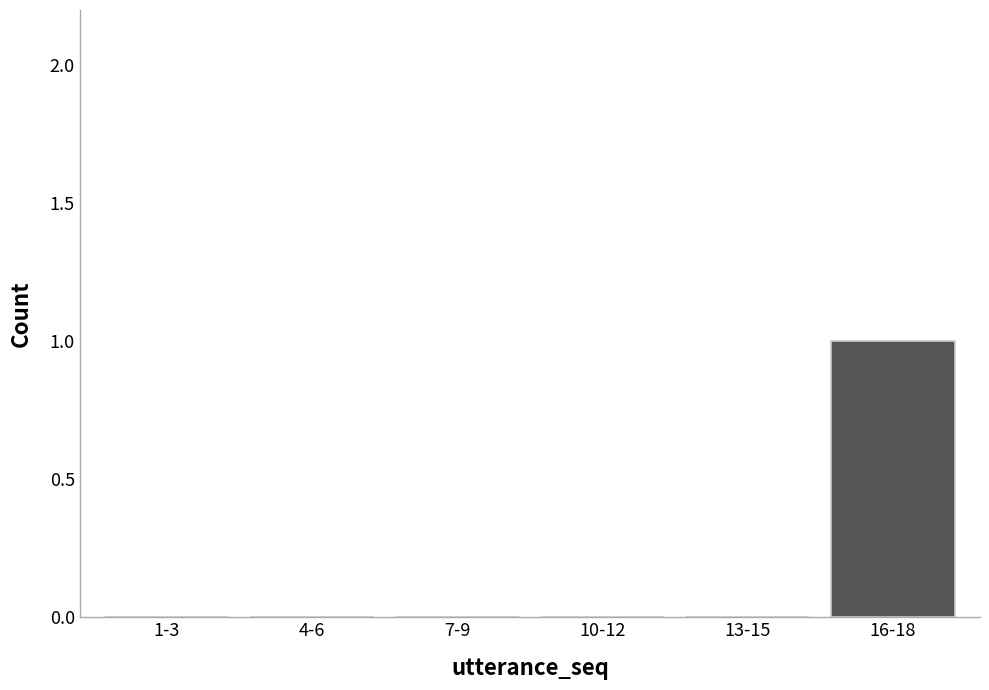

Are the bars grouped side by side (vs. stacked)?

No